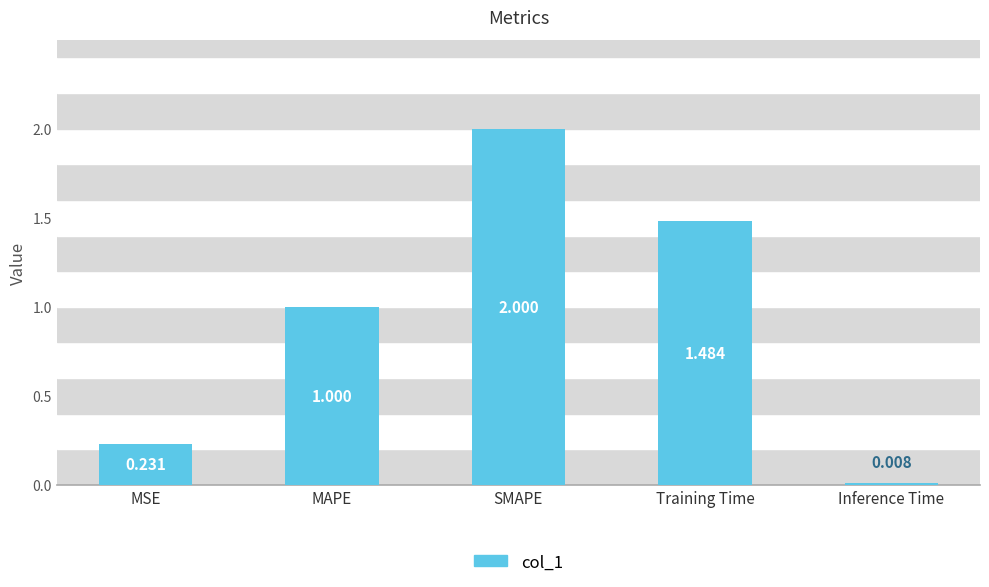

What is the average value?

0.9